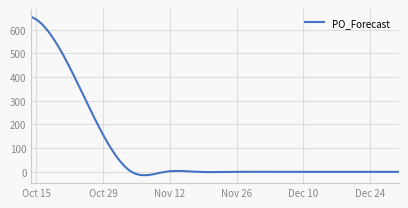

What is the average value?

91.5